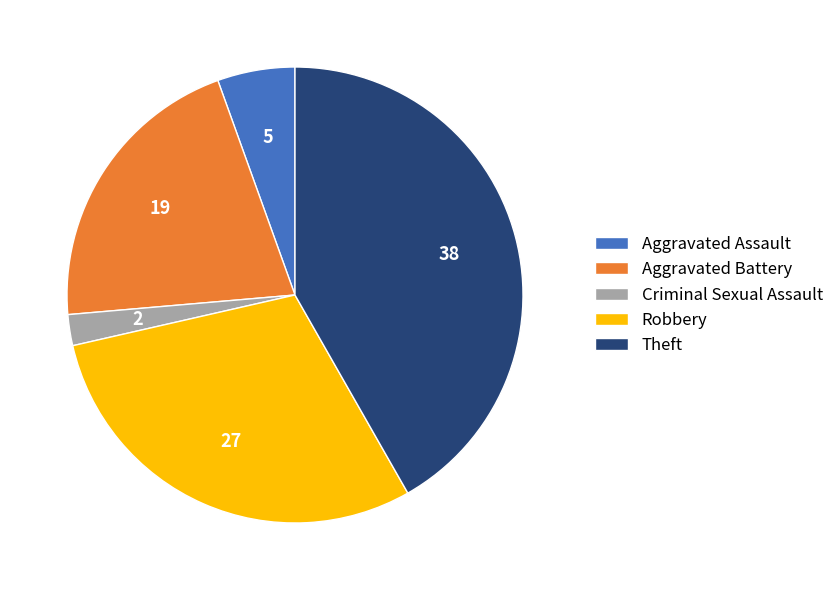

How many segments does this pie chart have?

5